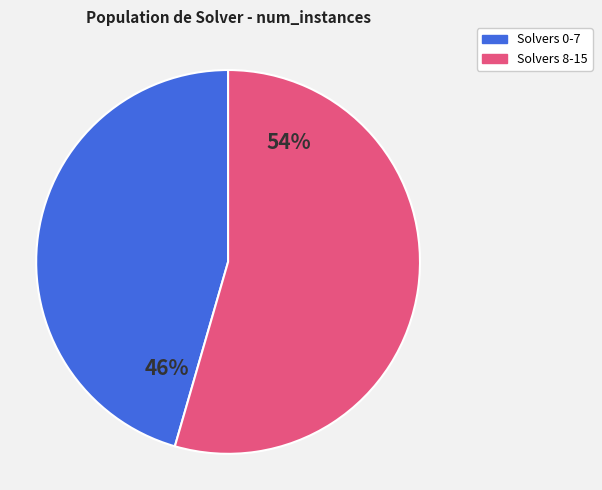

Is there a majority slice in this chart?

Yes